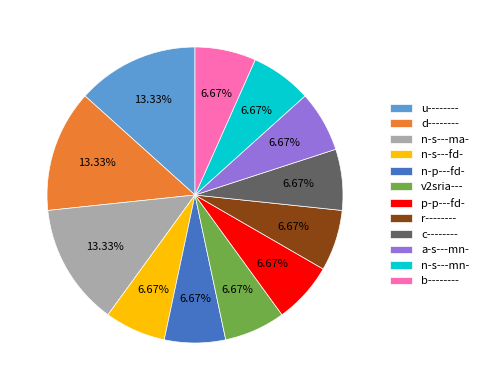

Do n-s---mn- and p-p---fd- together represent more than half of the pie?

No